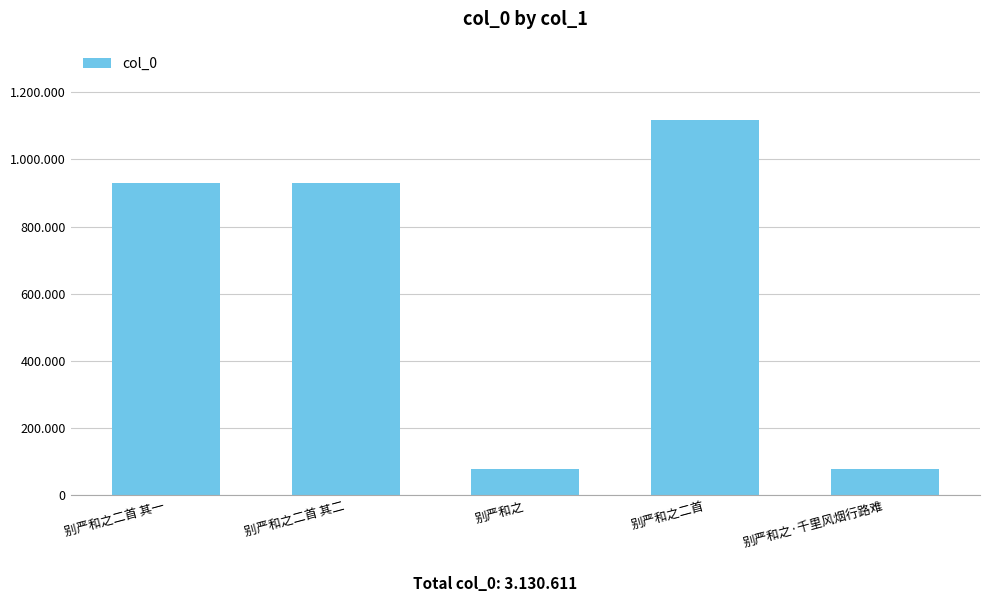

Are the bars horizontal?

No